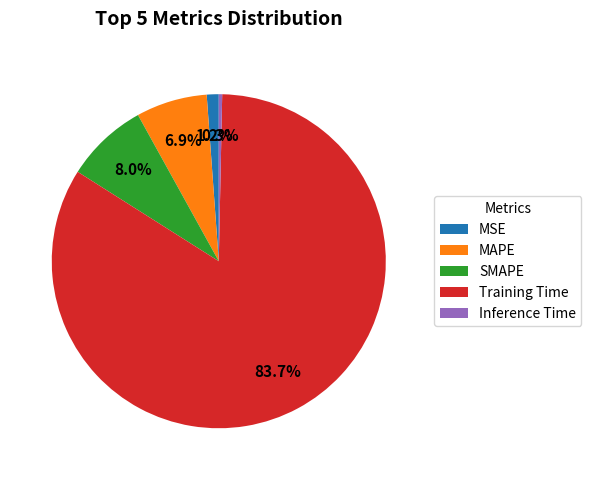

To the nearest percent, what percentage of the pie is MSE?

1%